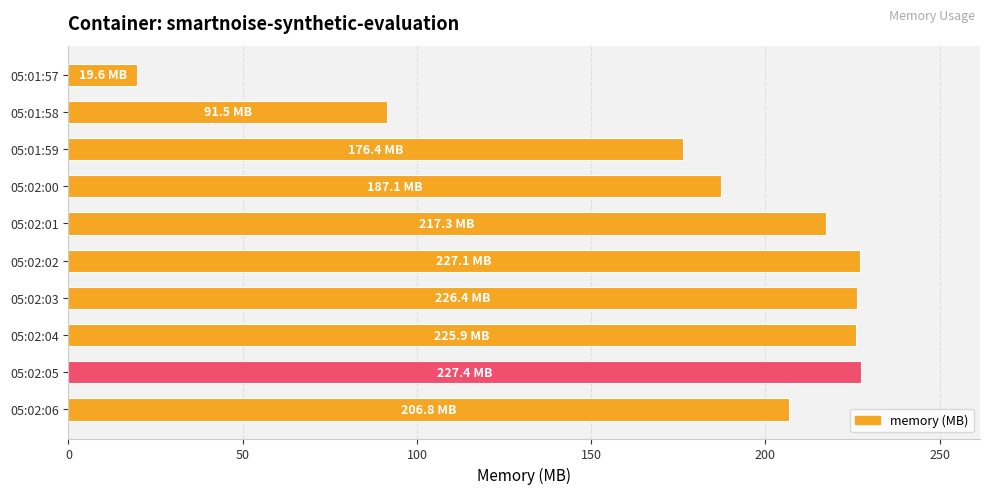

Does the chart contain stacked bars?

No